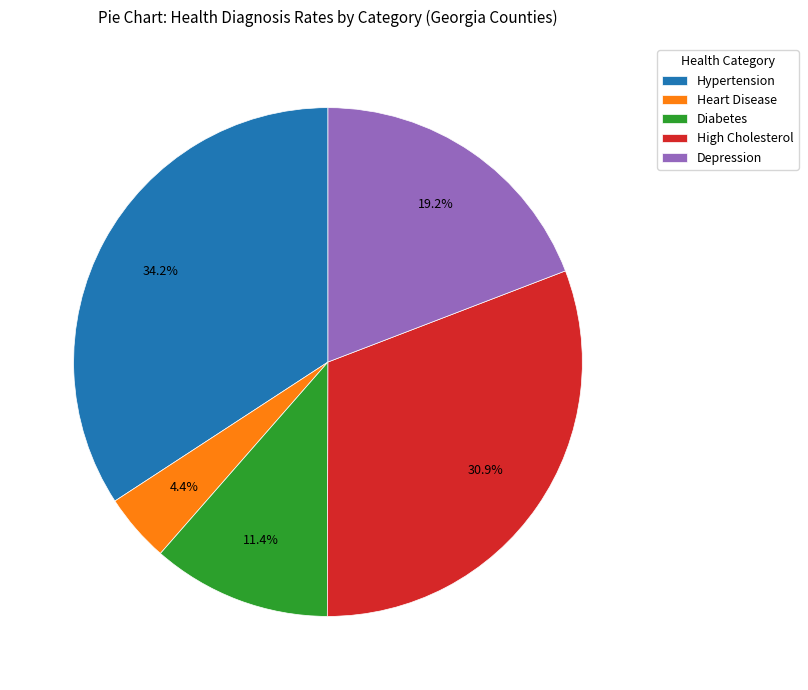

Rank the categories by value from highest to lowest.

Hypertension, High Cholesterol, Depression, Diabetes, Heart Disease